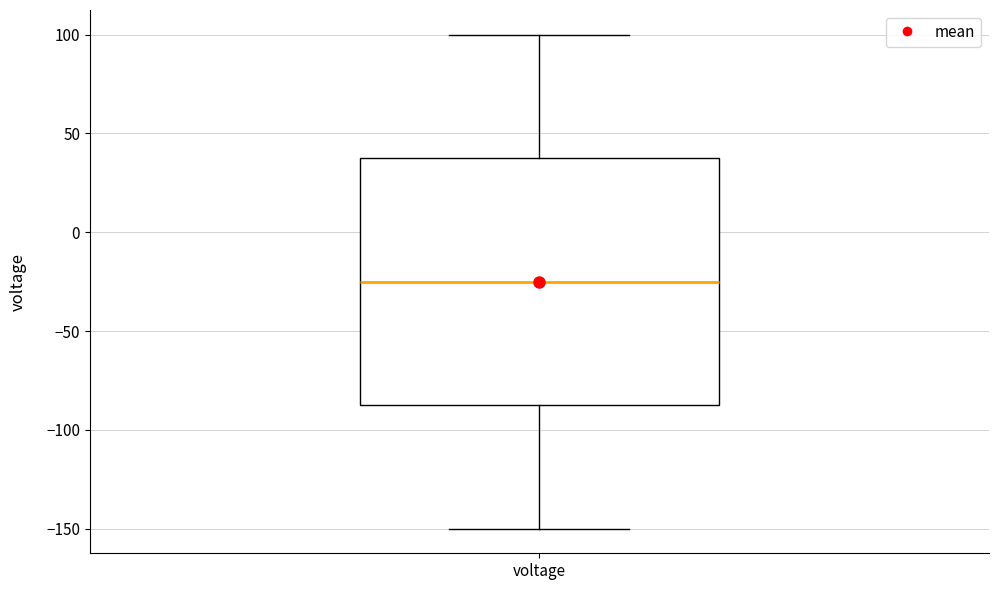

Transcribe this box plot: give where the median line is, the range the box spans, and where the two whiskers end, as read against the y-axis. The values are not printed on the chart, so give them approximately, as read against the axis.

median -25, box -85 to 40, whiskers -150 to 100